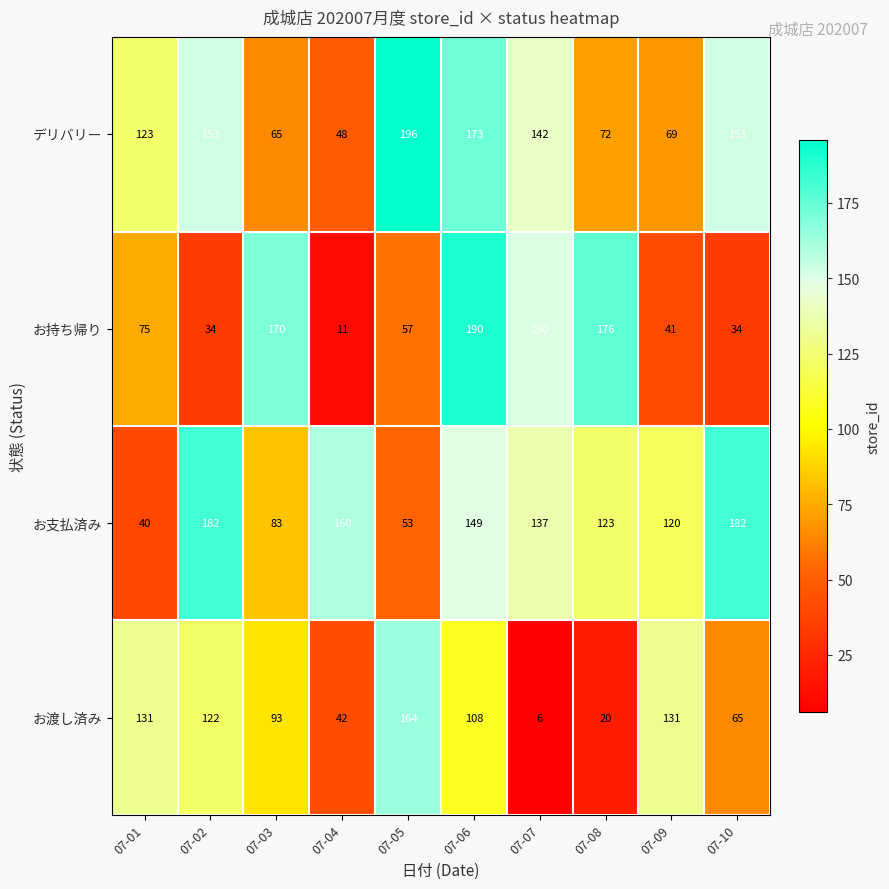

What is the spread (max minus min) of values at 07-09?

90